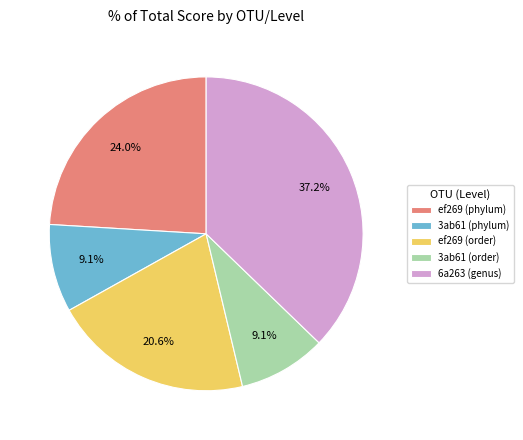

Which slice is the largest?

6a263 (genus)